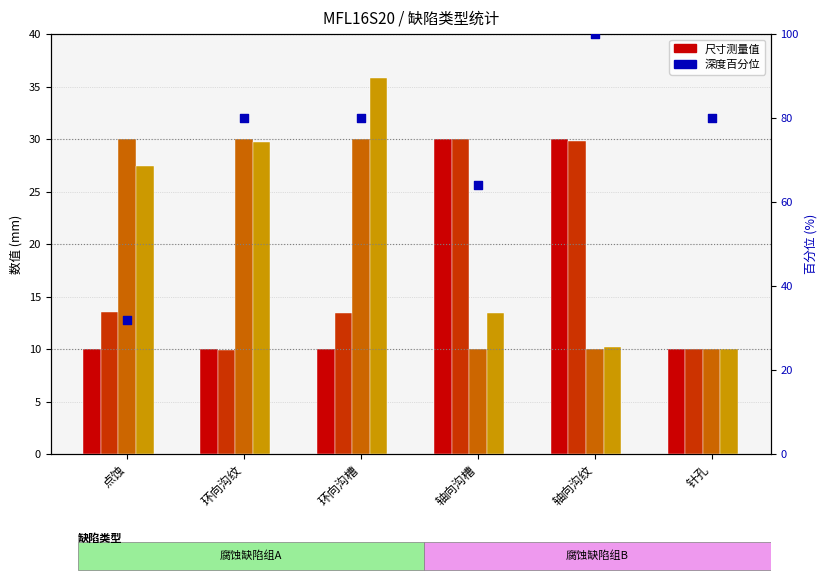

Which series contains the lowest Y value?

量化长度